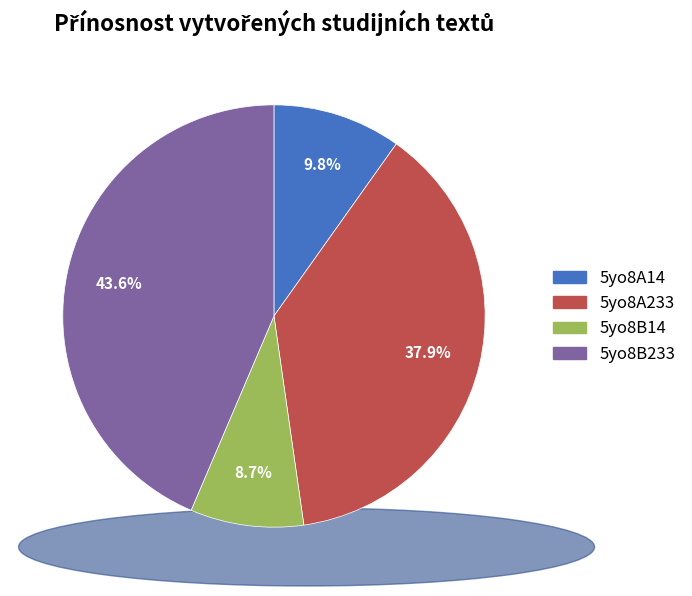

Rank the categories by value from highest to lowest.

5yo8B233, 5yo8A233, 5yo8A14, 5yo8B14